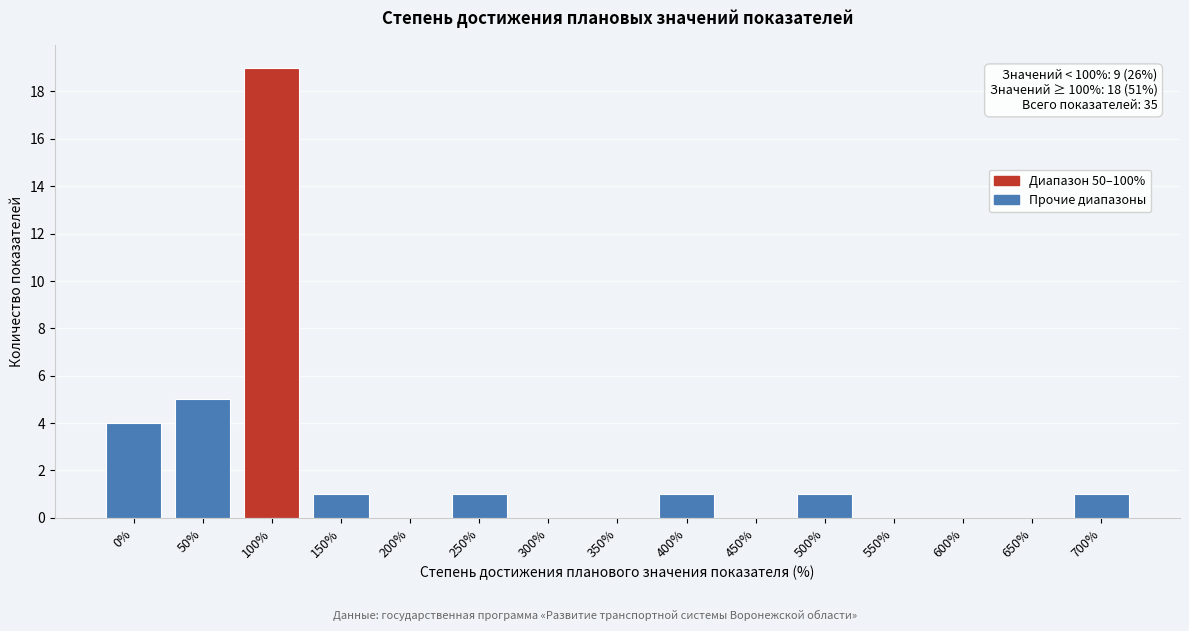

Reading right to left, transcribe all the data shown in this chart.

700%=1	650%=0	600%=0	550%=0	500%=1	450%=0	400%=1	350%=0	300%=0	250%=1	200%=0	150%=1	100%=19	50%=5	0%=4